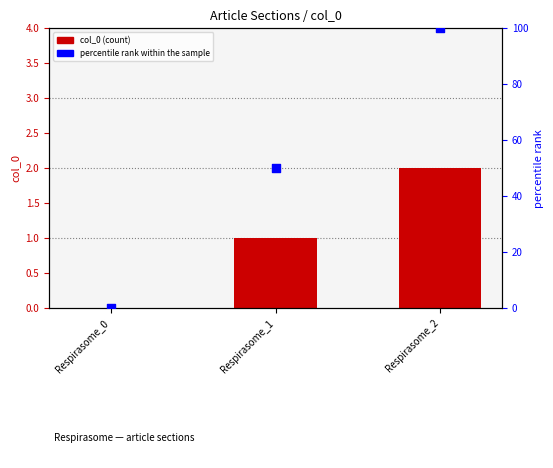

At which category is the sum across all series the highest?

Respirasome_2